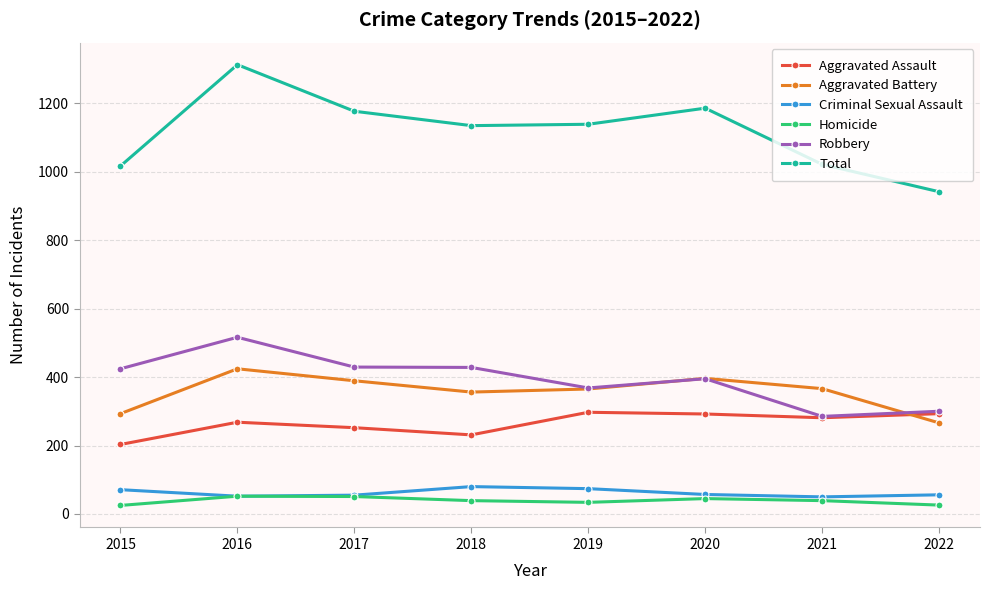

Where is the first local maximum for Total?

2016